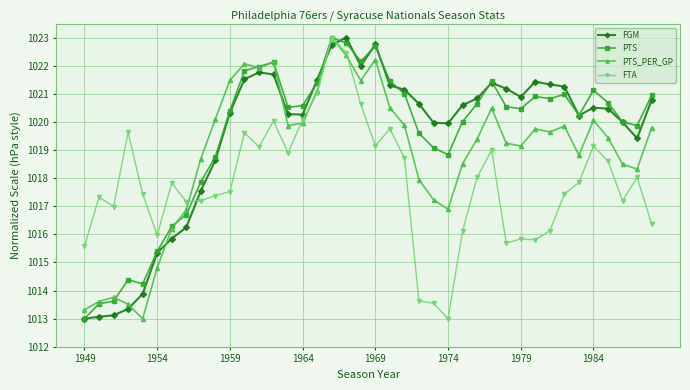

How many values in the PTS_PER_GP series are below 1019?

16